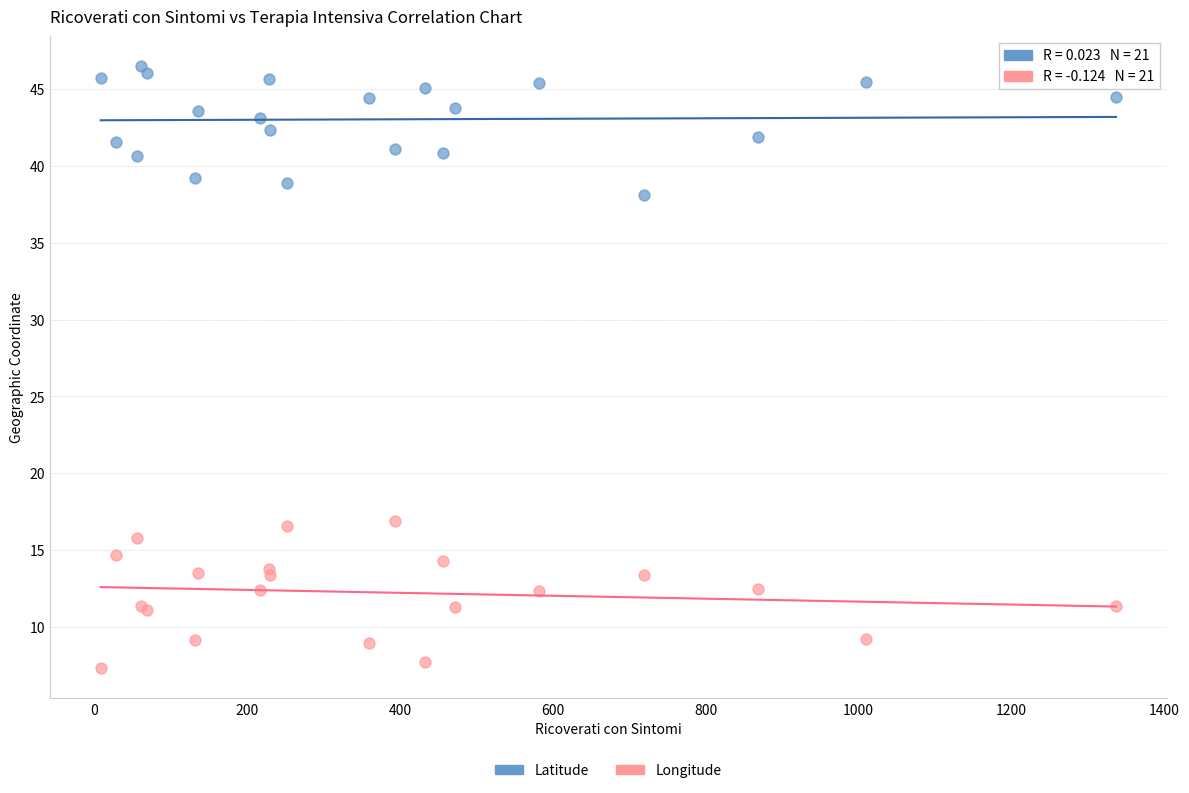

What are all the series names shown in the legend?

Latitude, Longitude